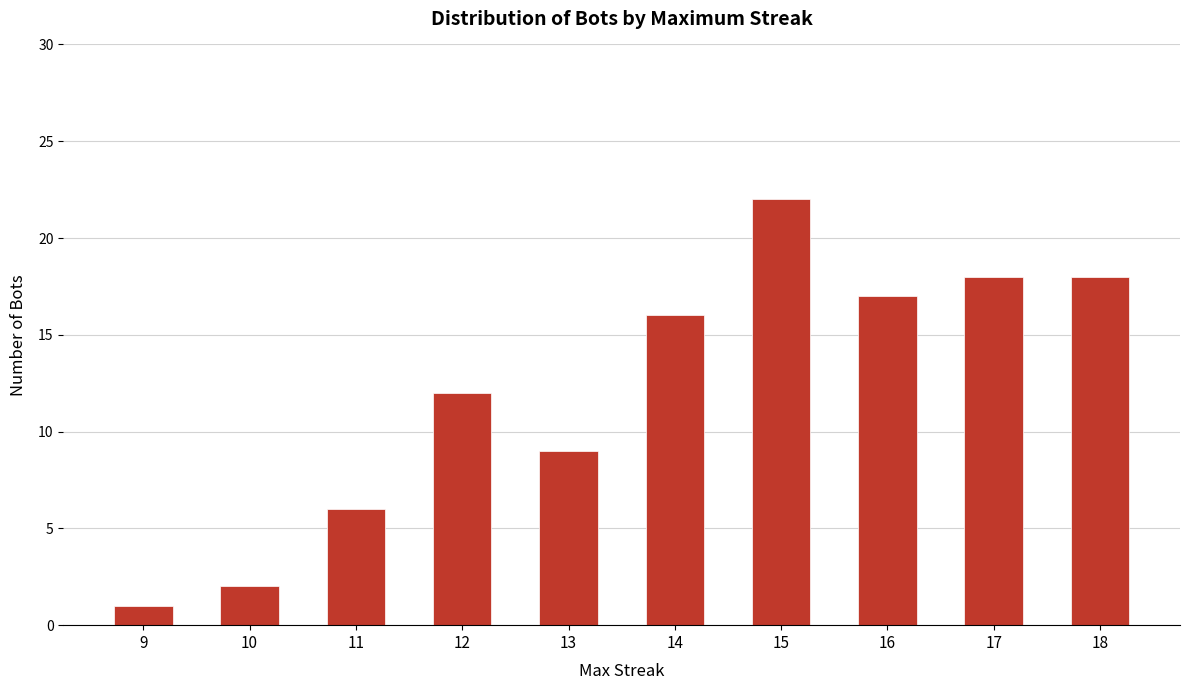

Reading left to right, transcribe all the data shown in this chart.

9=1	10=2	11=6	12=12	13=9	14=16	15=22	16=17	17=18	18=18